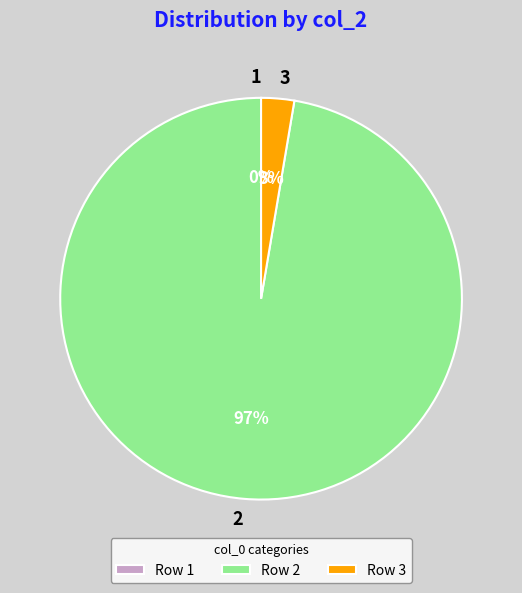

Rank the categories by value from highest to lowest.

2, 3, 1